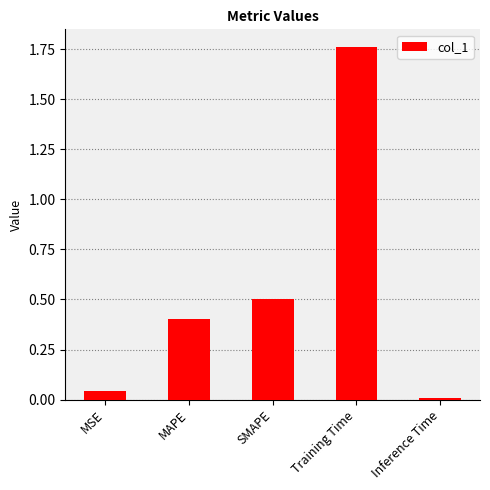

Are the bars horizontal?

No